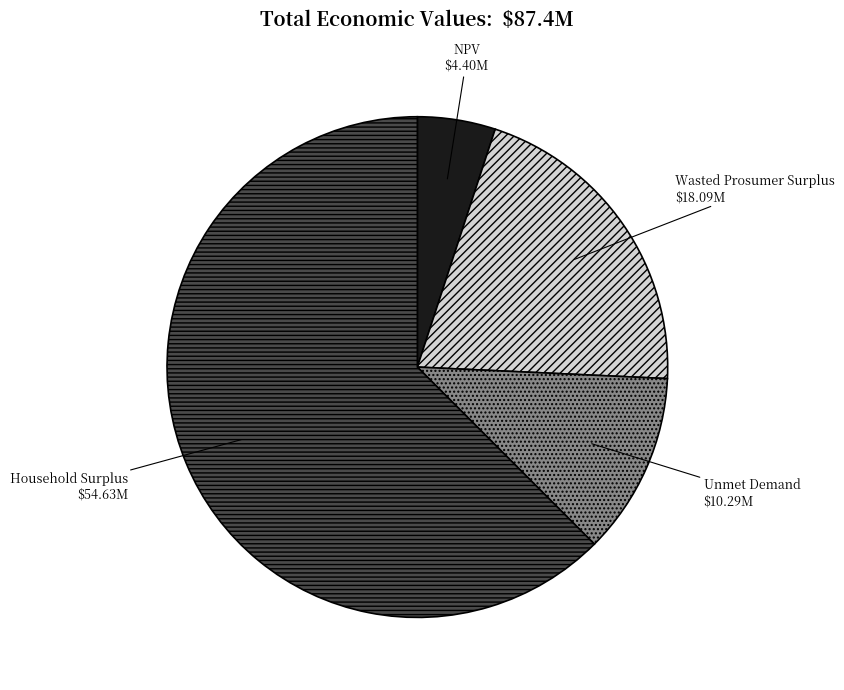

Is it true that NPV is 19% of the pie?

False